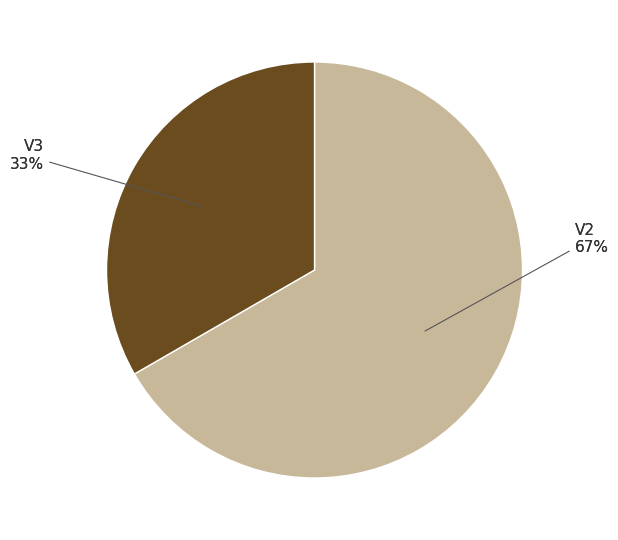

Combined, what portion of the pie is V3 and V2?

100.0%